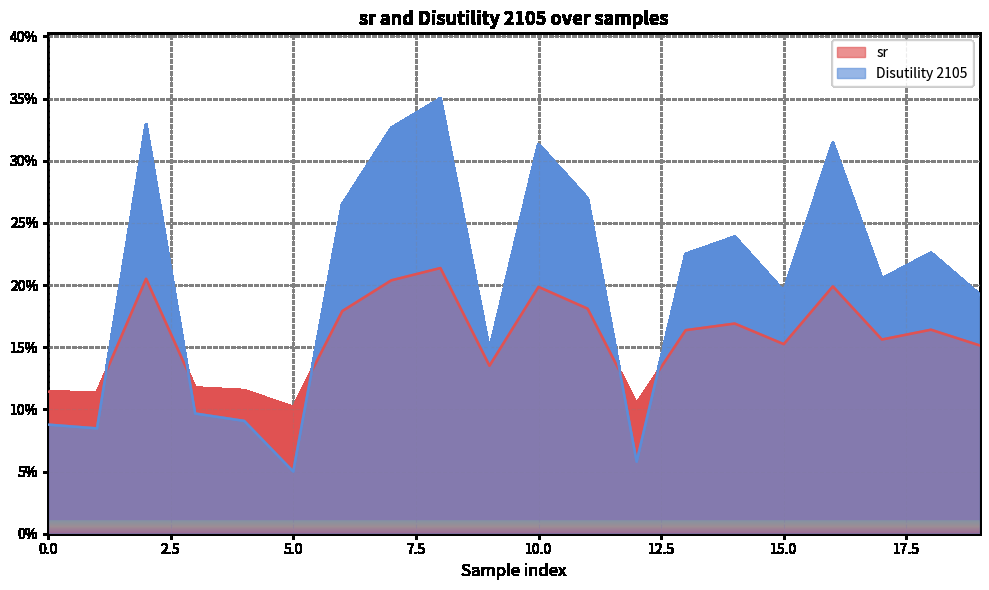

At which category is the sum across all series the highest?

8